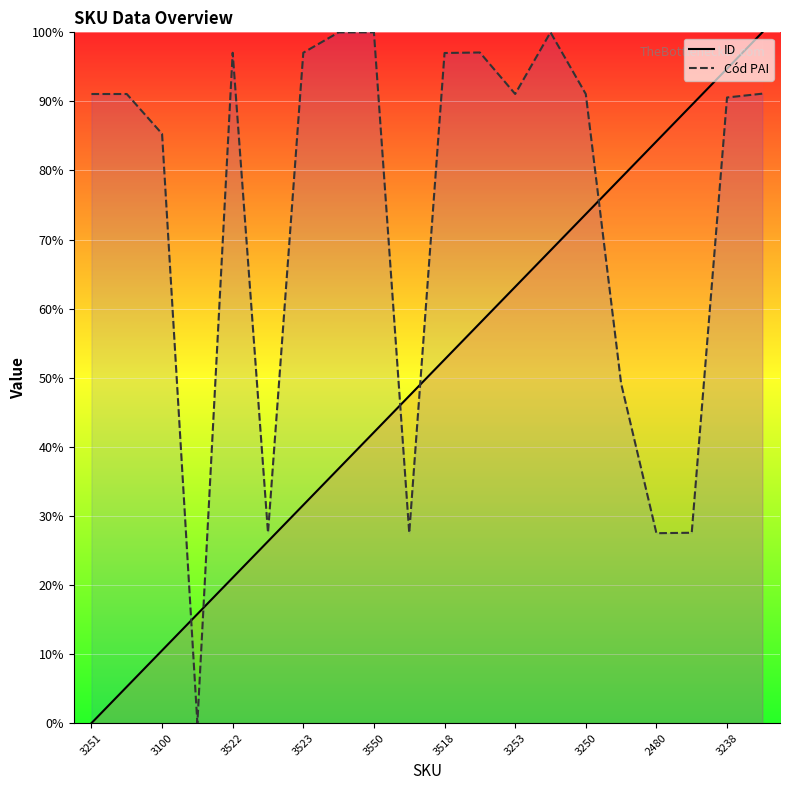

True or false: ID and Cód PAI intersect in this chart.

True